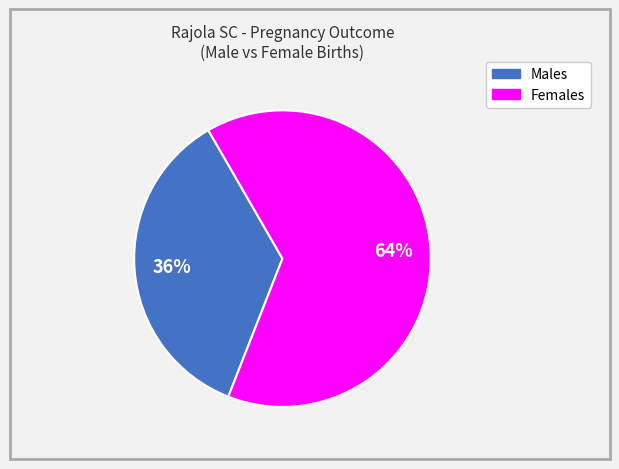

Does any single category account for the majority?

Yes